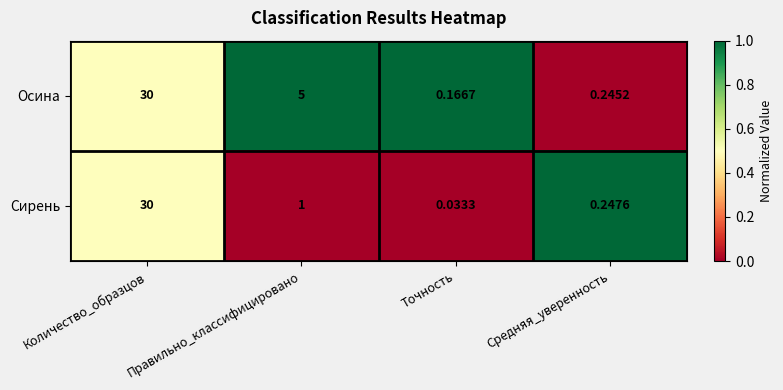

Which label corresponds to the largest value in the chart?

Количество_образцов